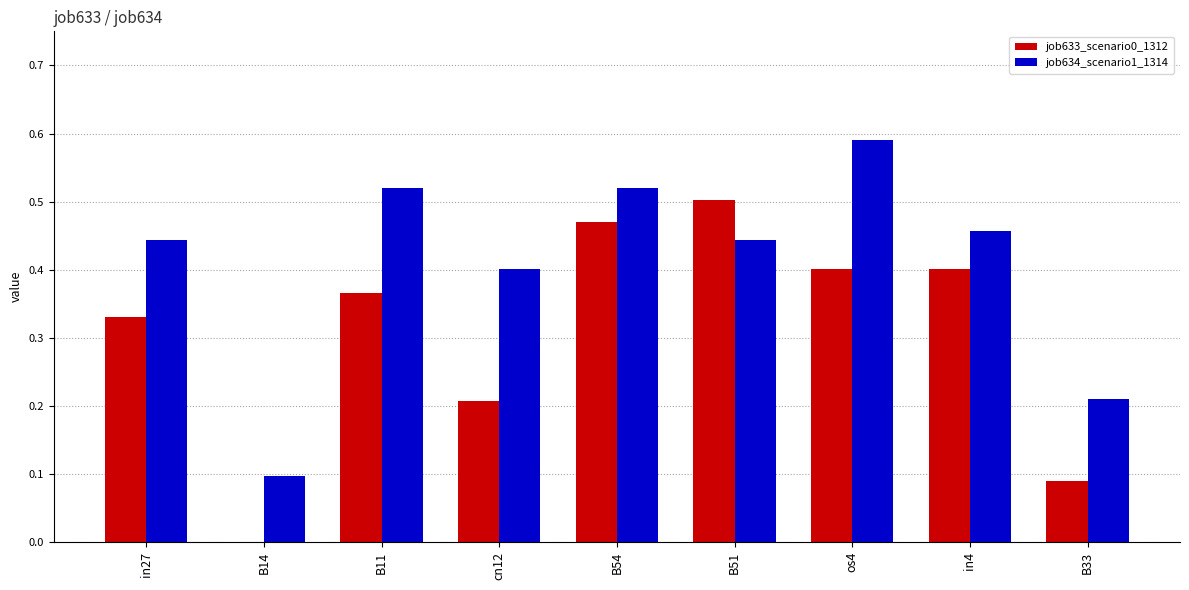

How many groups of bars are there?

9